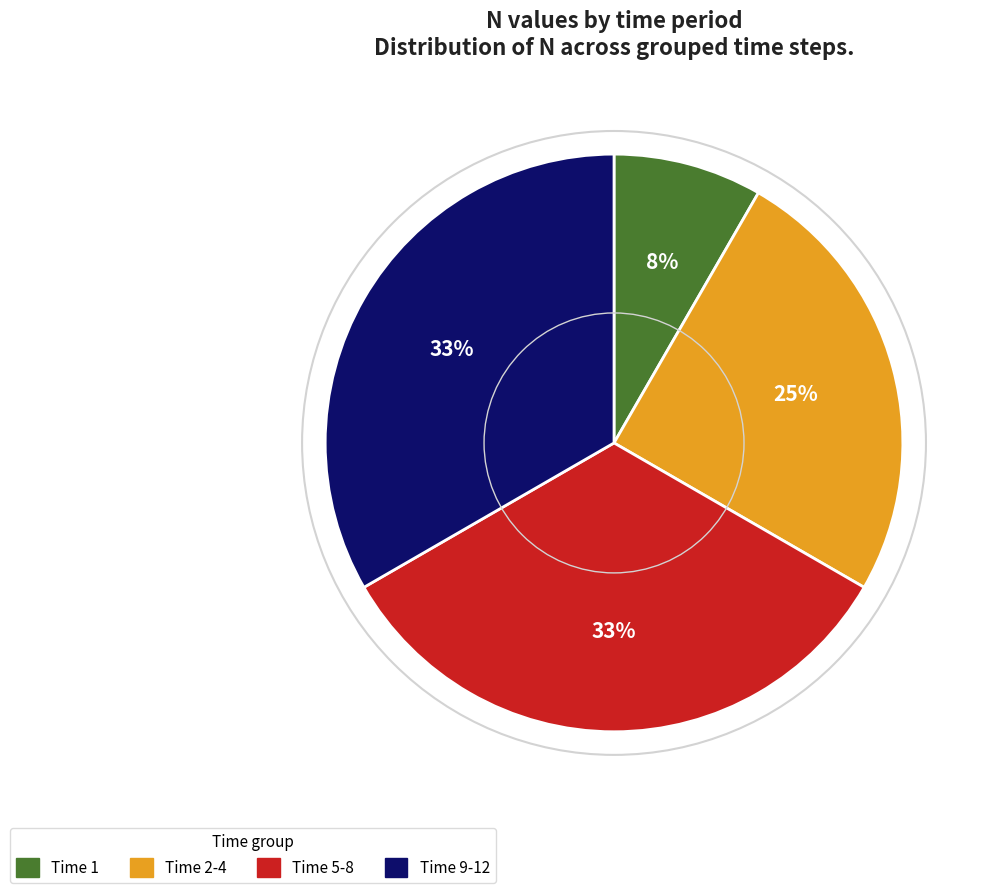

How many slices are in this pie chart?

4